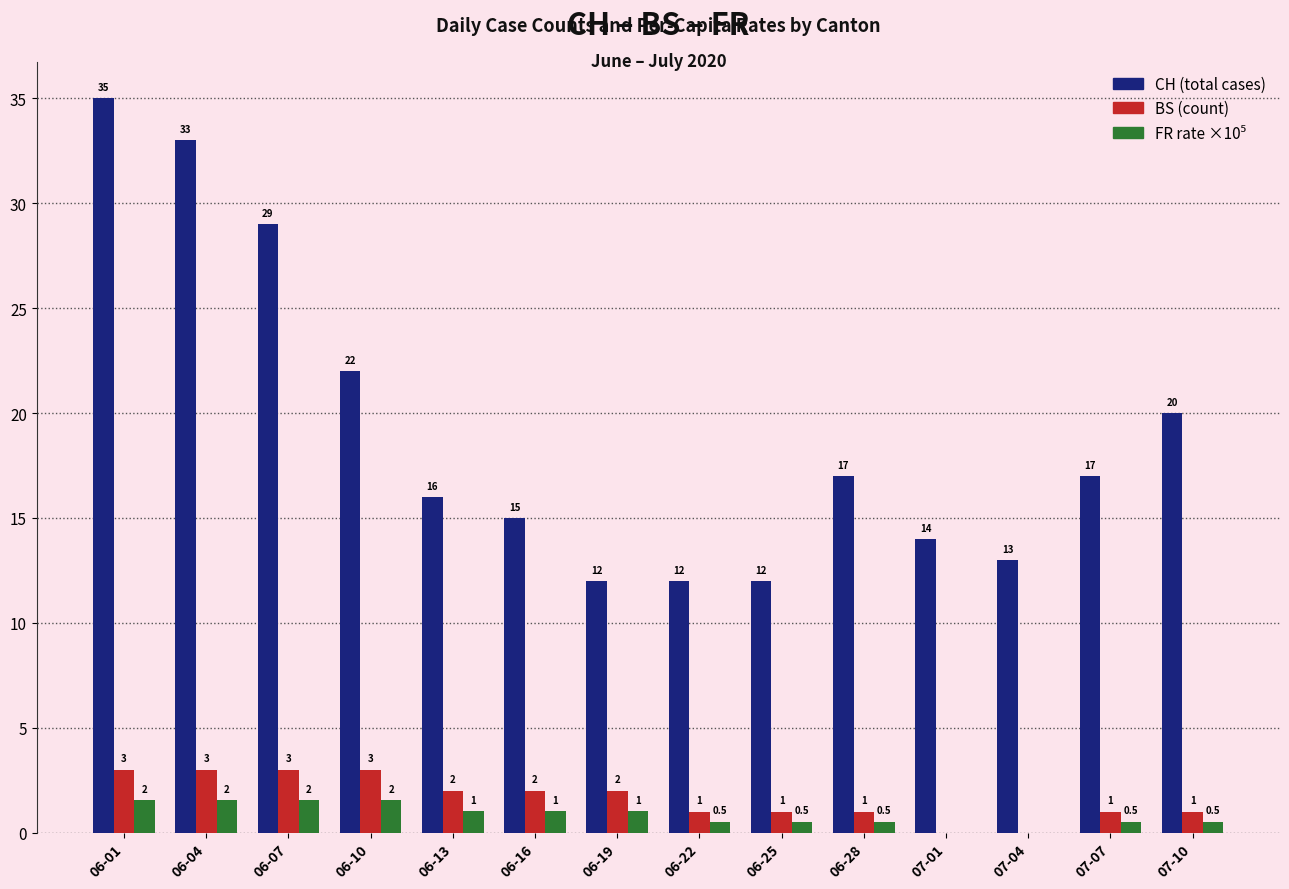

Which series changed the most between 06-13 and 06-22?

CH (total cases)